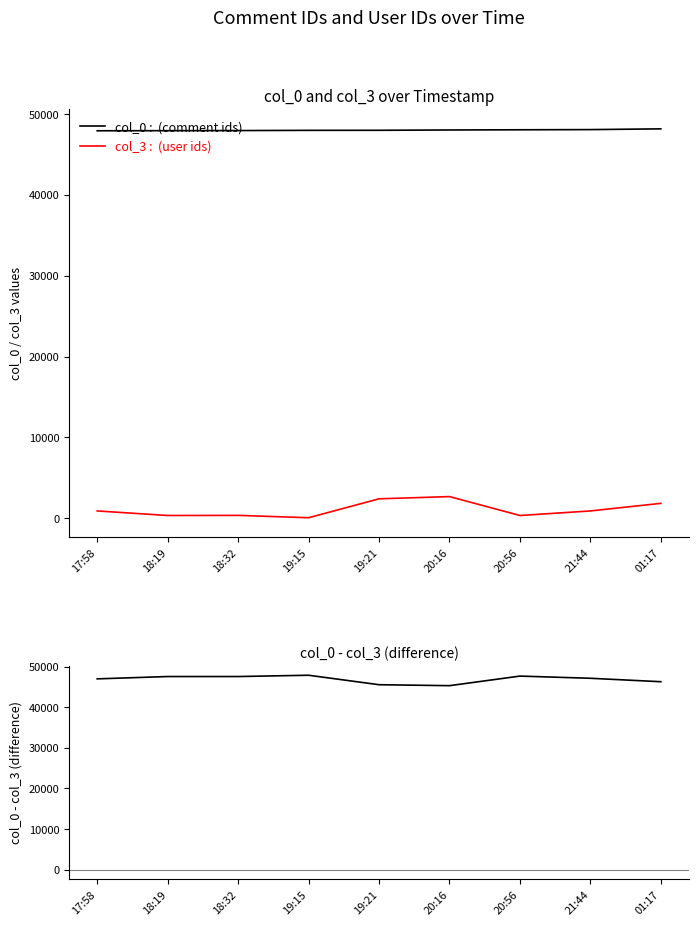

Is it true that col_0 - col_3 equals 29781 at 19:15?

False